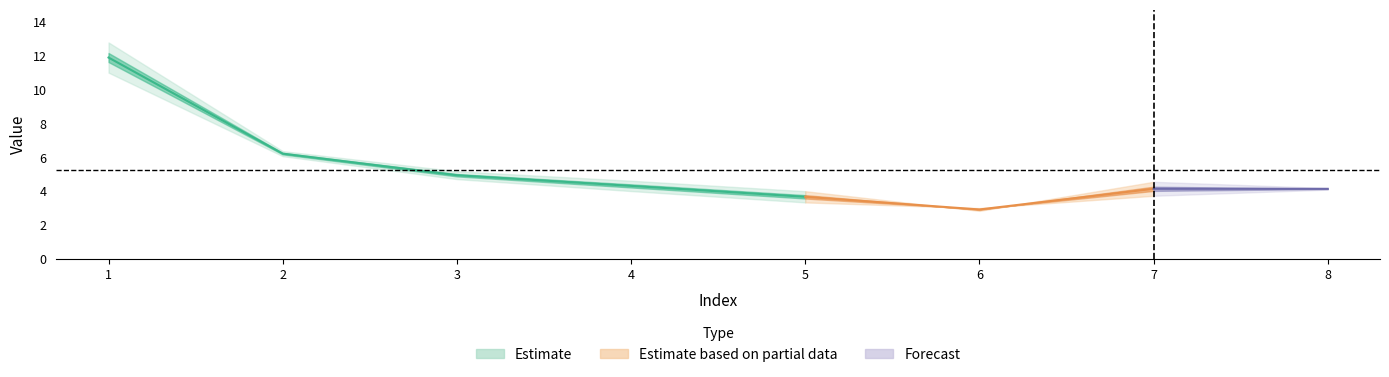

How many lines are shown in the chart?

2